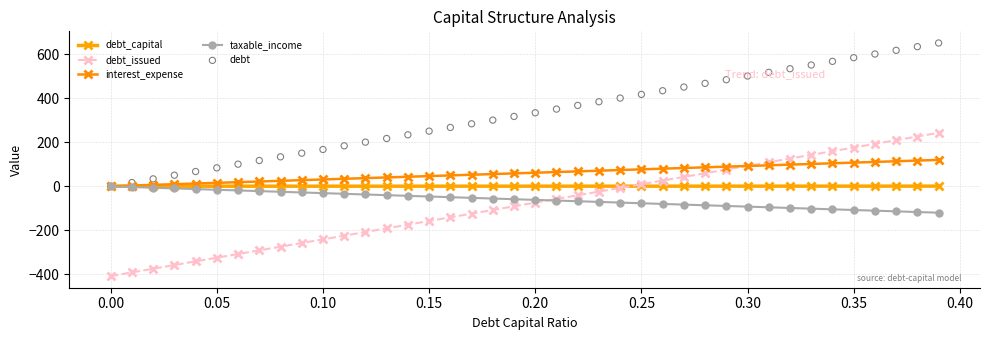

Which series has the widest spread of Y values?

debt_issued